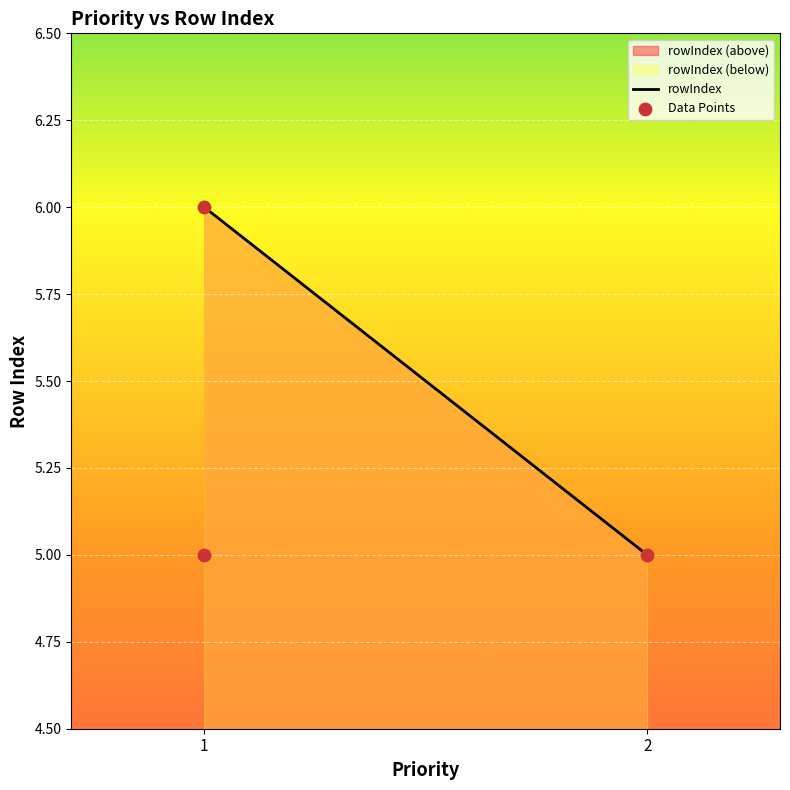

Which has a higher value, 1 or 2?

1